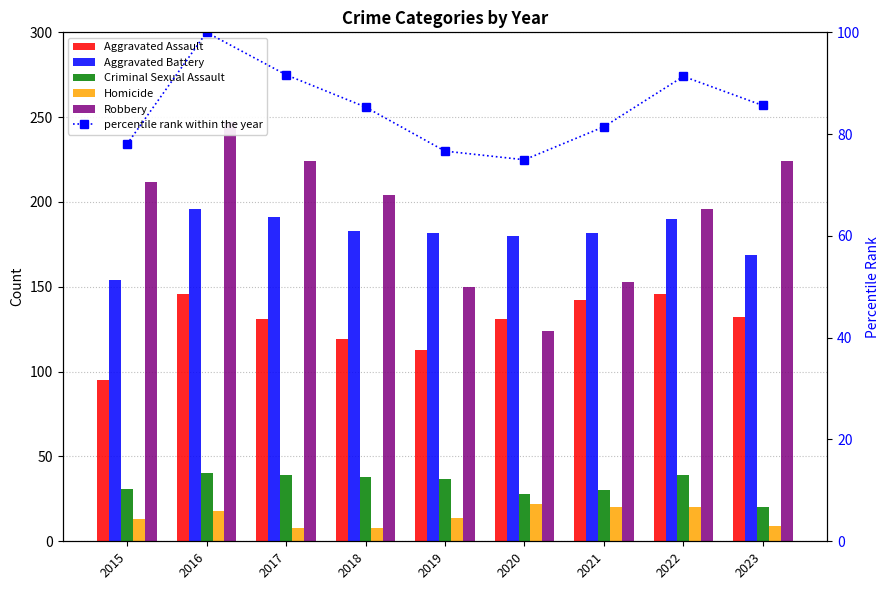

At which category is the sum across all series the highest?

2016